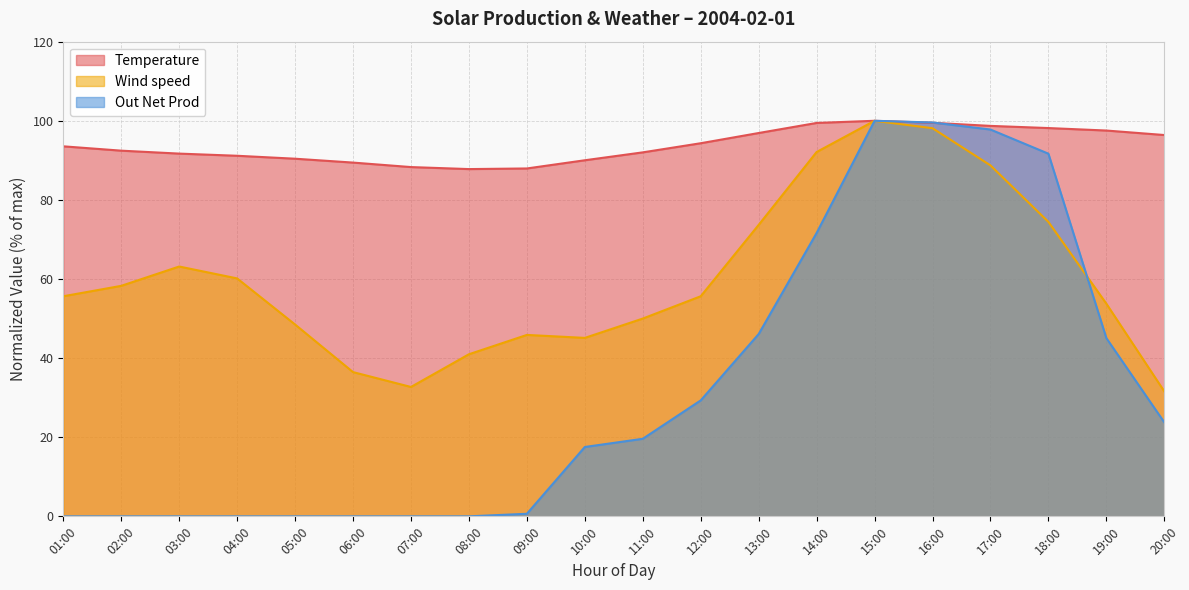

How many lines are shown in the chart?

3